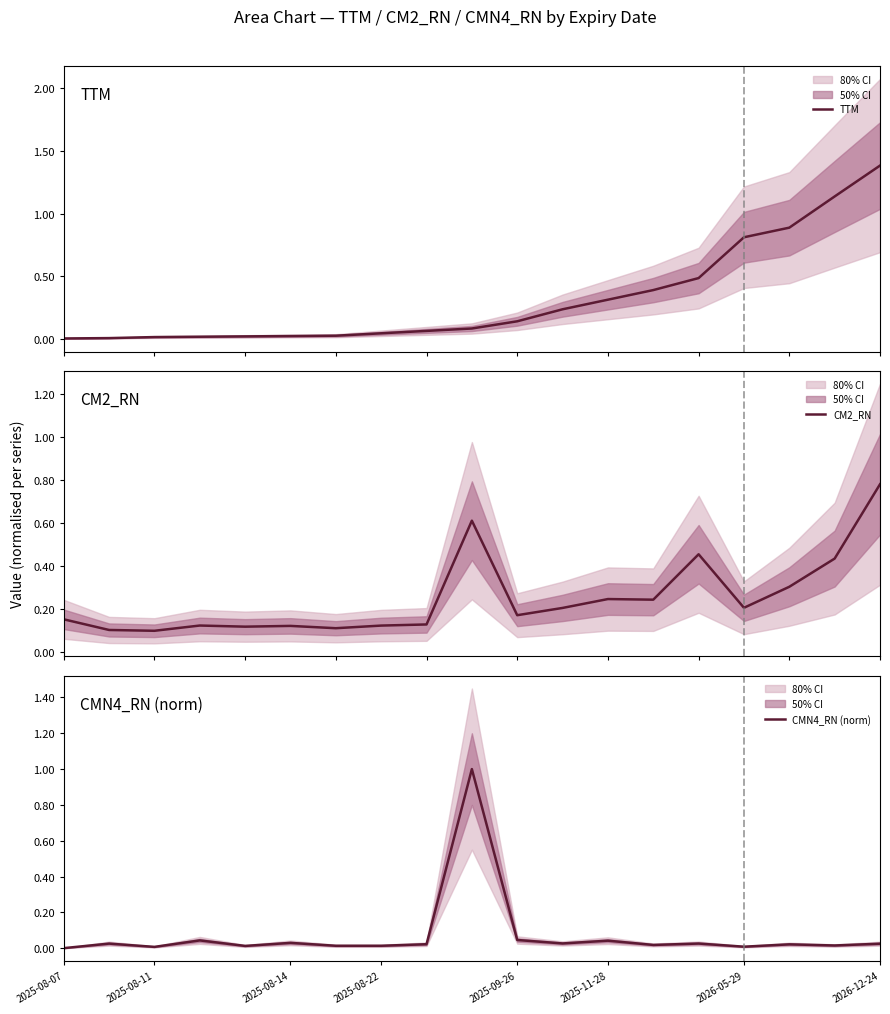

After their last crossing, which series has the higher values: CMN4_RN (norm) or TTM?

TTM